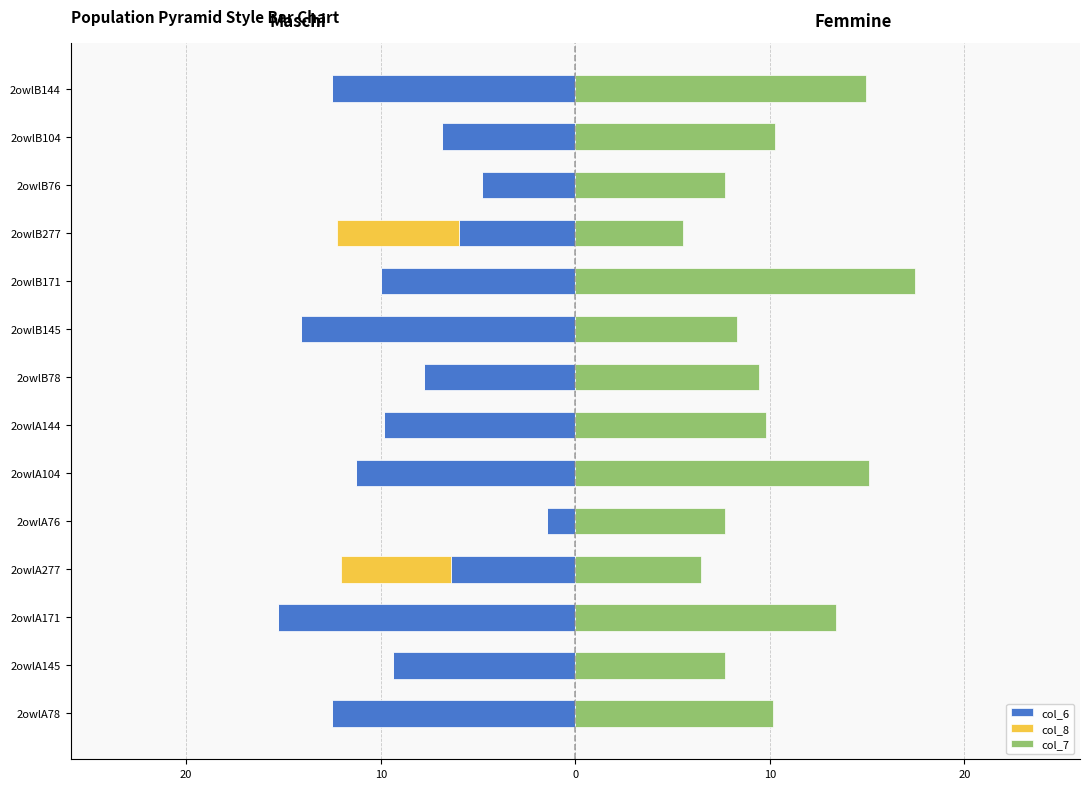

How many bars are there in total?

42